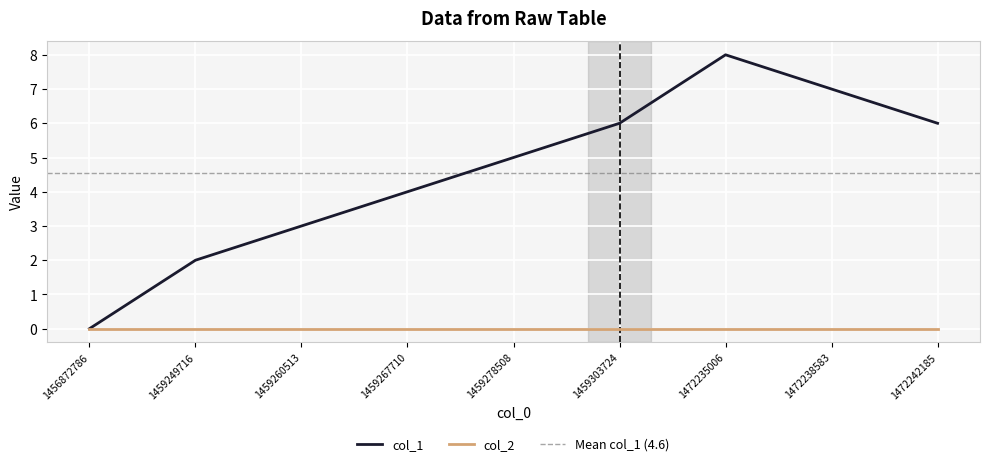

Is it true that col_2 equals 0 at 1472238583?

True